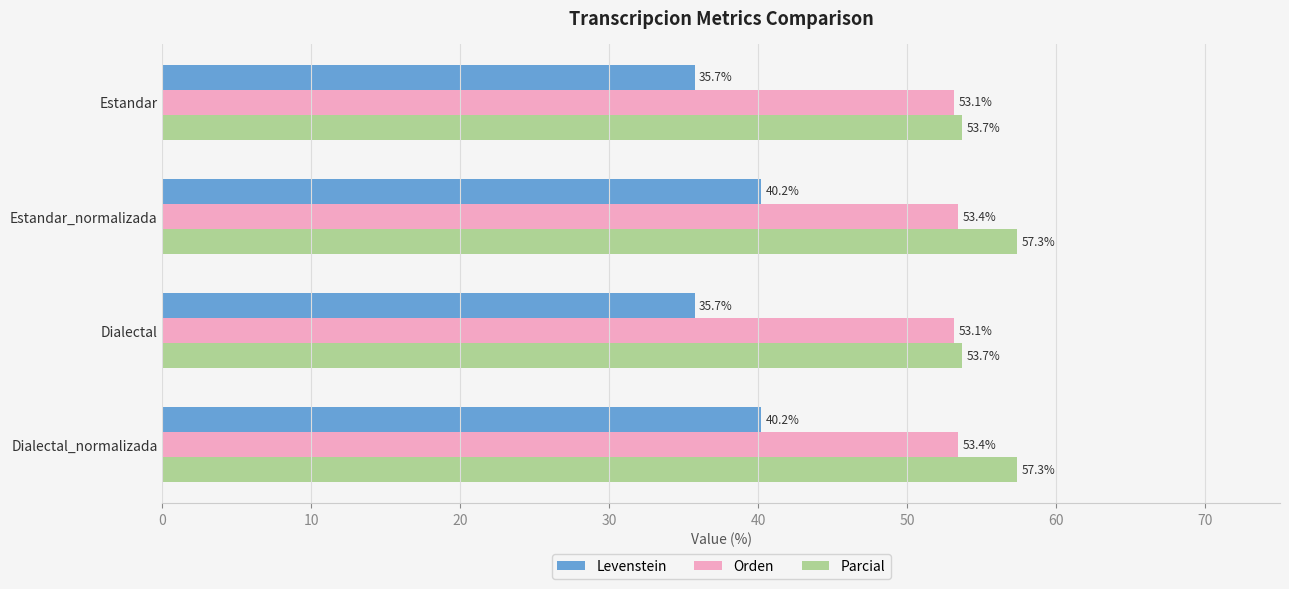

Rank the series at Dialectal from highest to lowest value.

Parcial, Orden, Levenstein